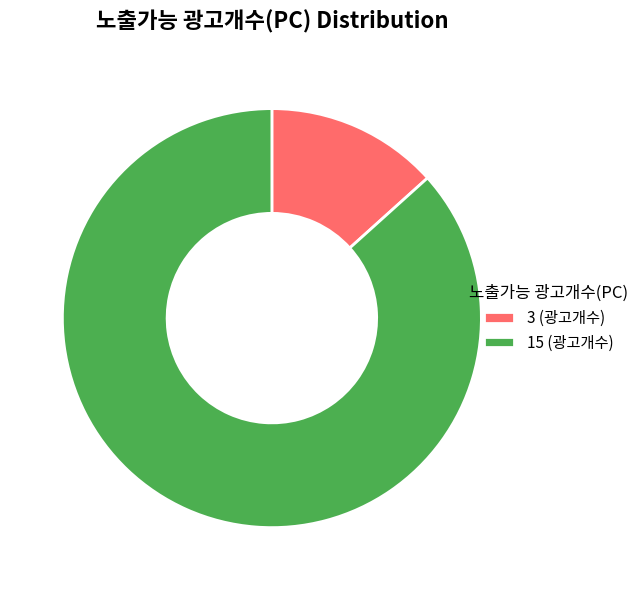

Is the sum of 3 (광고개수) and 15 (광고개수) greater than half?

Yes